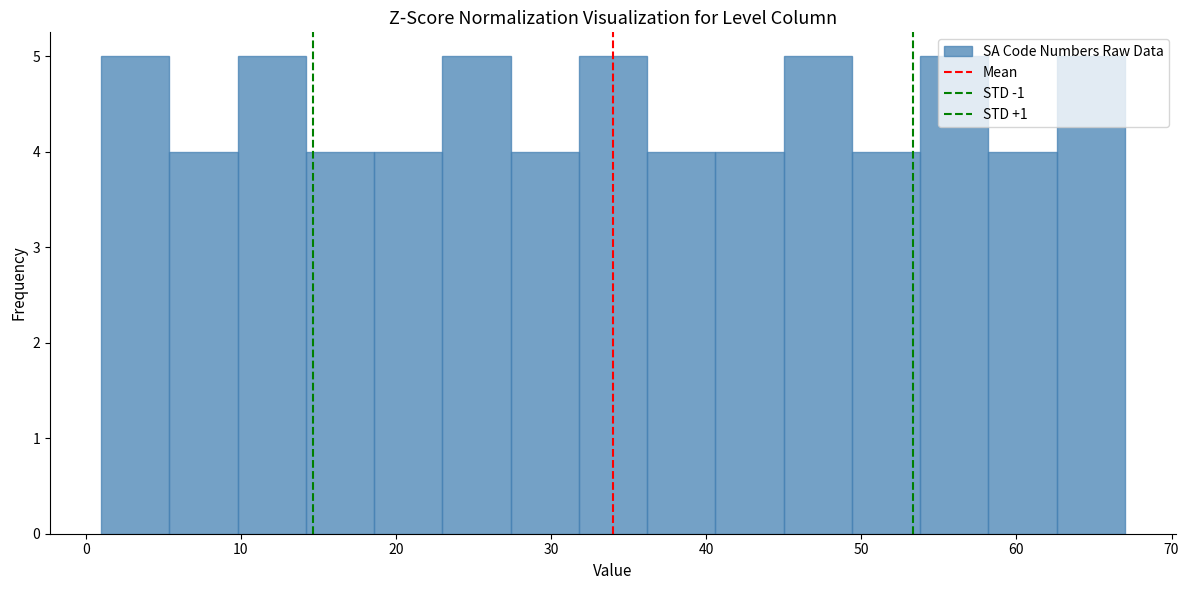

Reading left to right, transcribe this chart: for each bar, give the range it covers on the x-axis and its height. Neither the bar edges nor the heights are printed on the chart, so give them approximately, as read against the axes.

1.0 to 5.4: 5
5.4 to 9.8: 4
9.8 to 14.2: 5
14.2 to 18.6: 4
18.6 to 23.0: 4
23.0 to 27.4: 5
27.4 to 31.8: 4
31.8 to 36.2: 5
36.2 to 40.6: 4
40.6 to 45.0: 4
45.0 to 49.4: 5
49.4 to 53.8: 4
53.8 to 58.2: 5
58.2 to 62.6: 4
62.6 to 67.0: 5